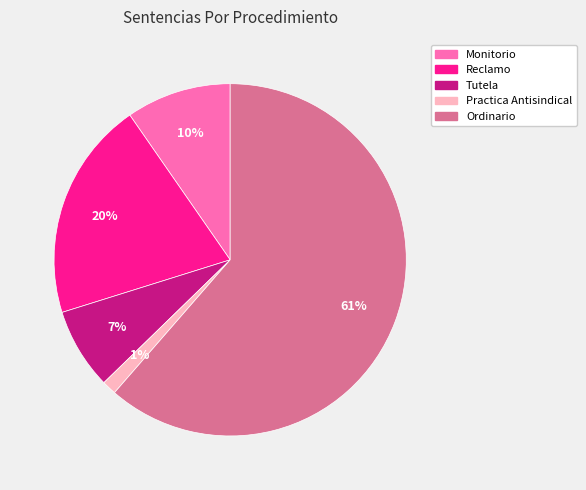

Is the sum of Tutela and Monitorio greater than half?

No